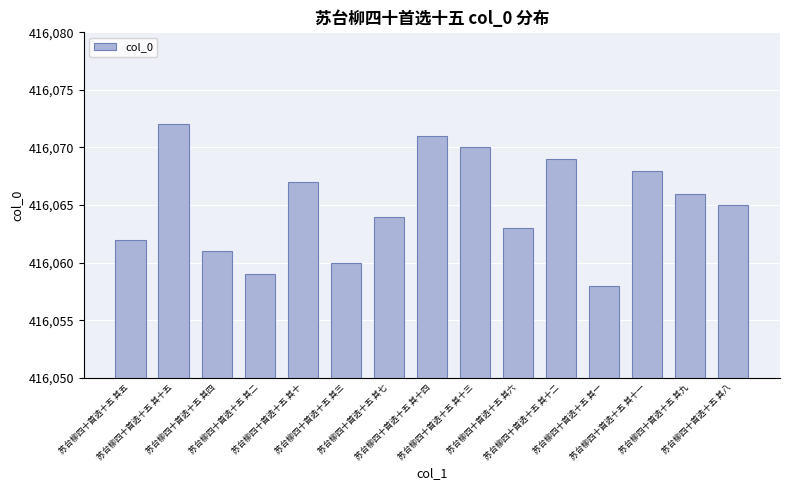

What is the change in value from 苏台柳四十首选十五 其二 to 苏台柳四十首选十五 其十?

+8